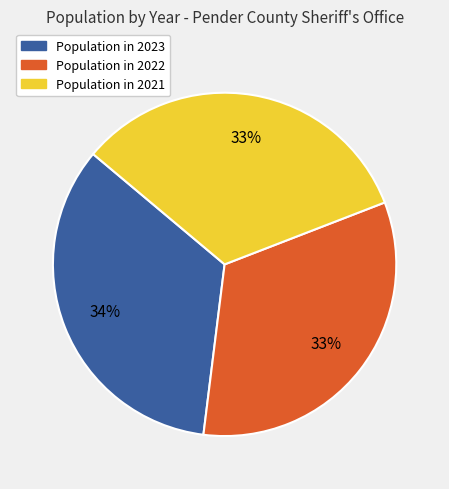

Is there a majority slice in this chart?

No